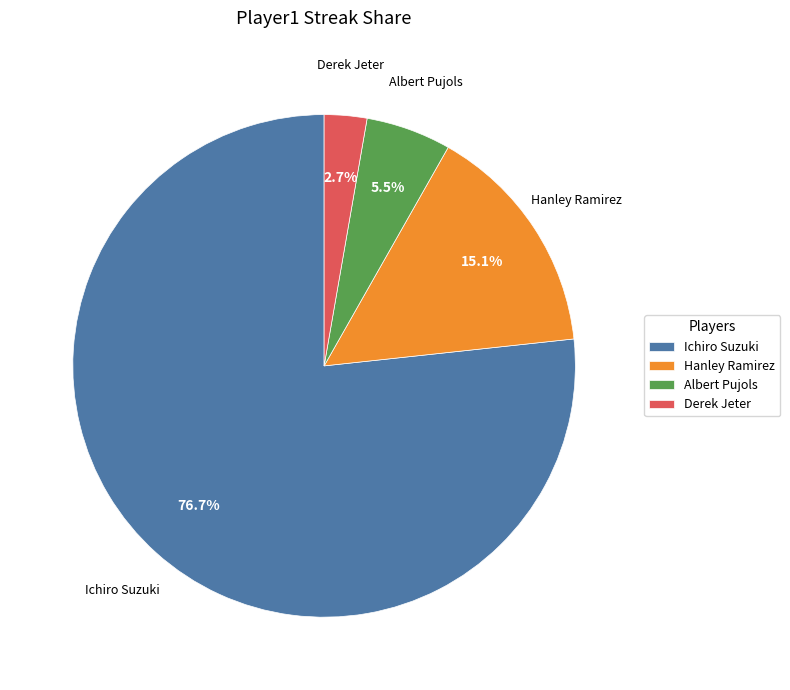

Rank the categories by value from lowest to highest.

Derek Jeter, Albert Pujols, Hanley Ramirez, Ichiro Suzuki